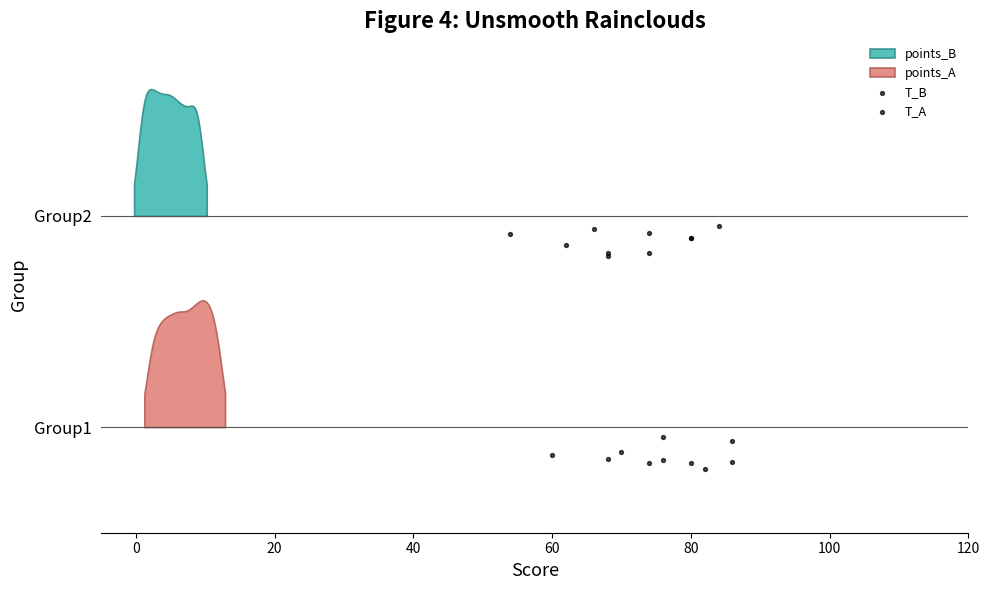

Which series reaches the maximum Y coordinate?

T_B